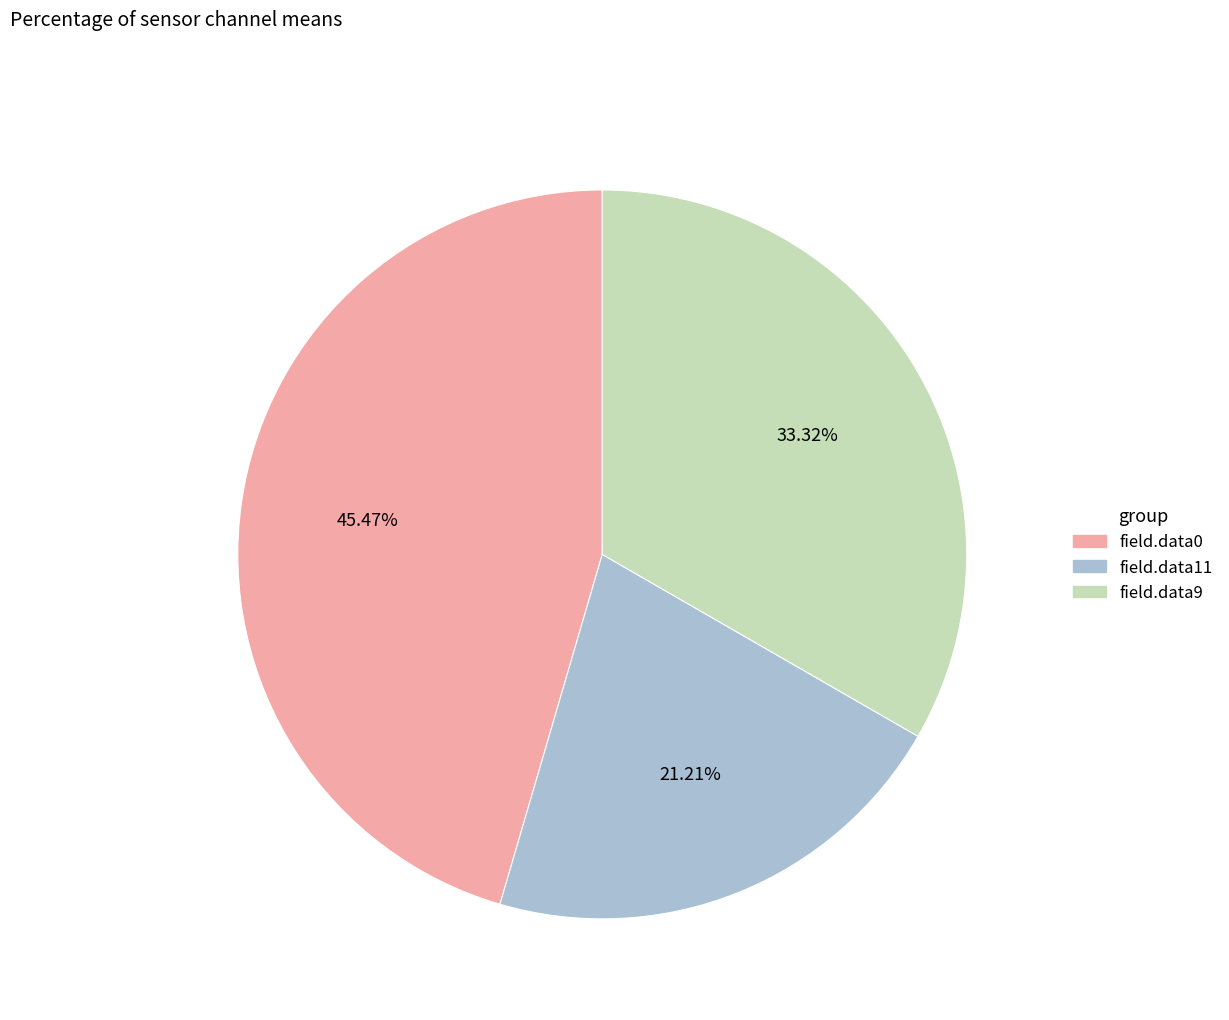

Does any single category account for the majority?

No